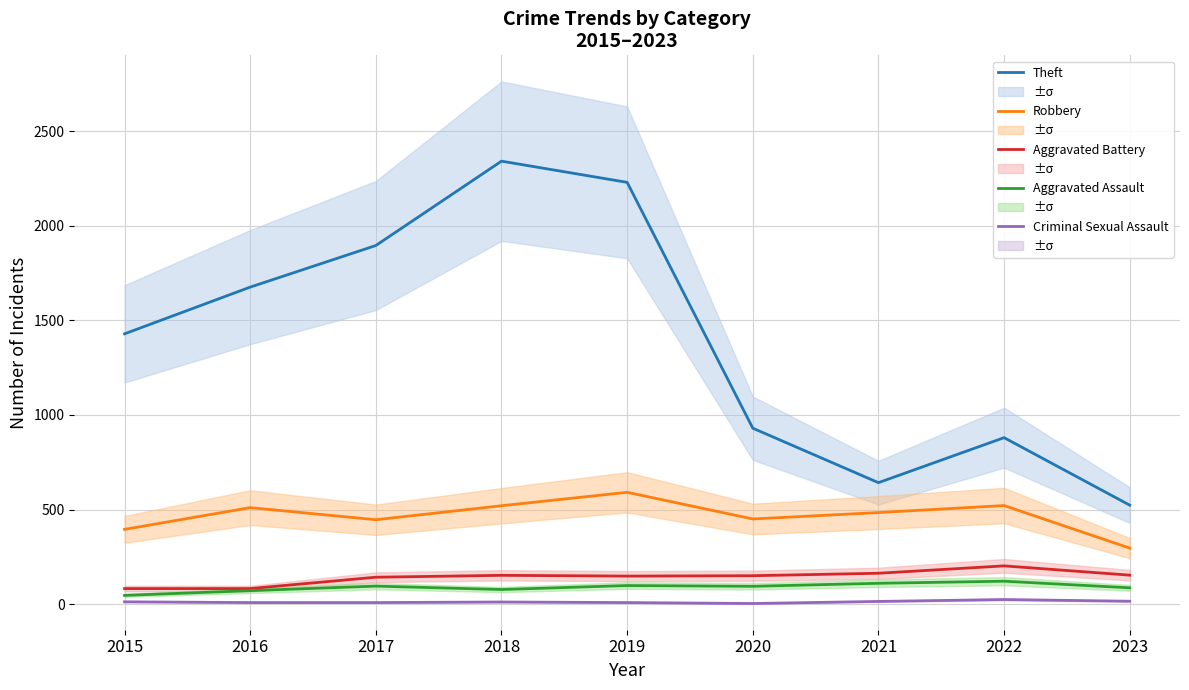

At which category does the chart reach its minimum across all series?

2020